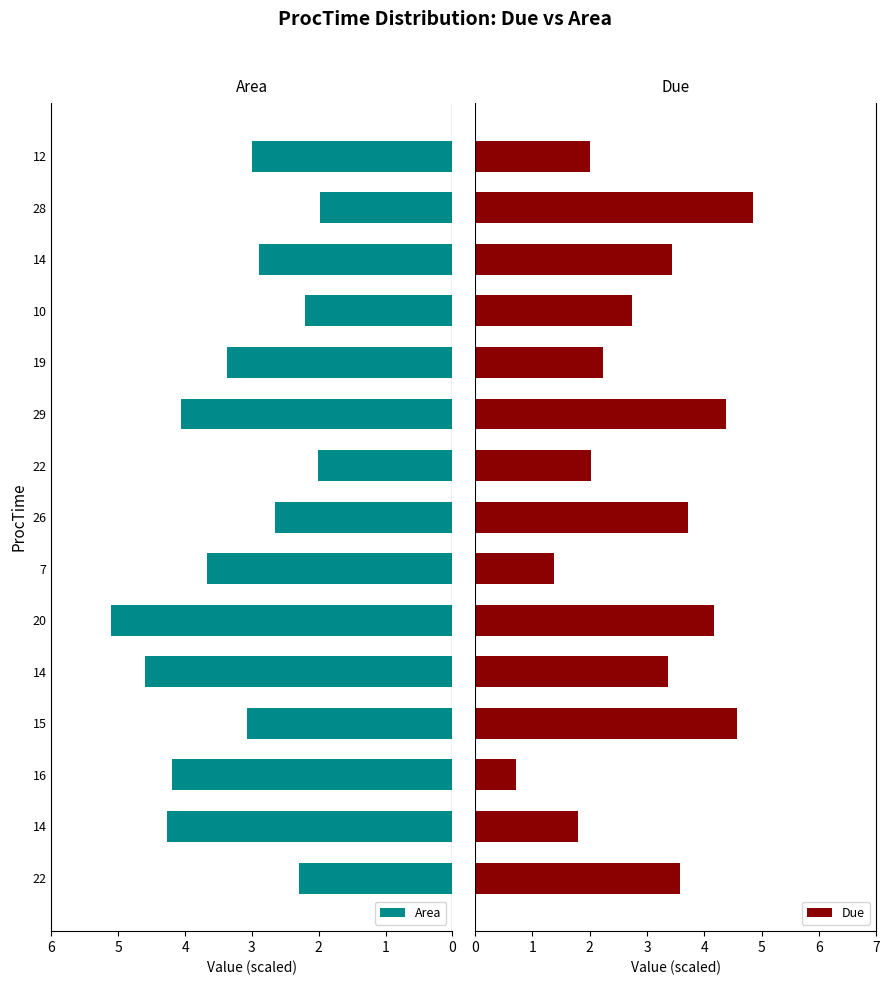

What is the lowest value of the Due series?

0.7